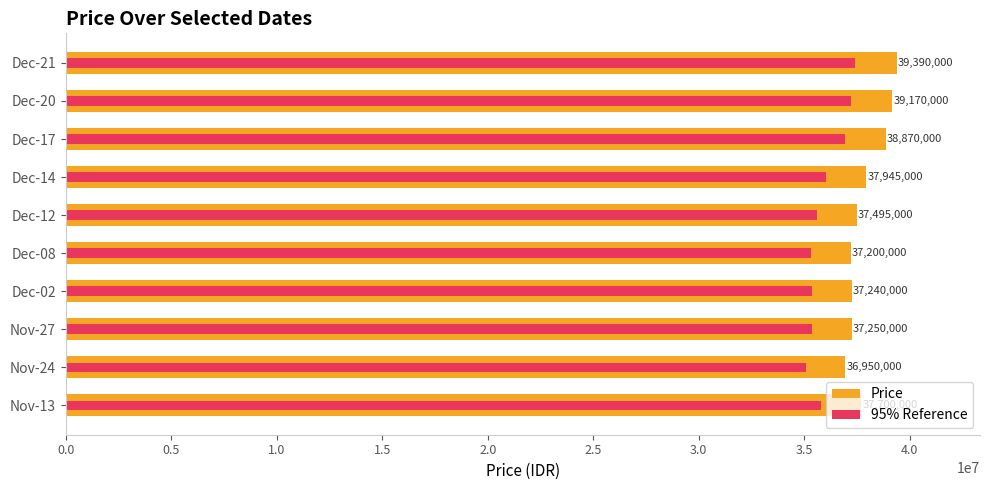

At how many categories does at least one series exceed 36994956?

9